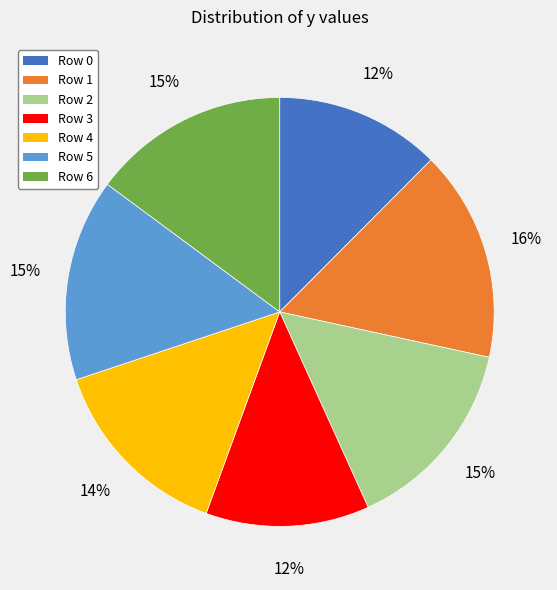

To the nearest percent, what is the average slice percentage?

14%